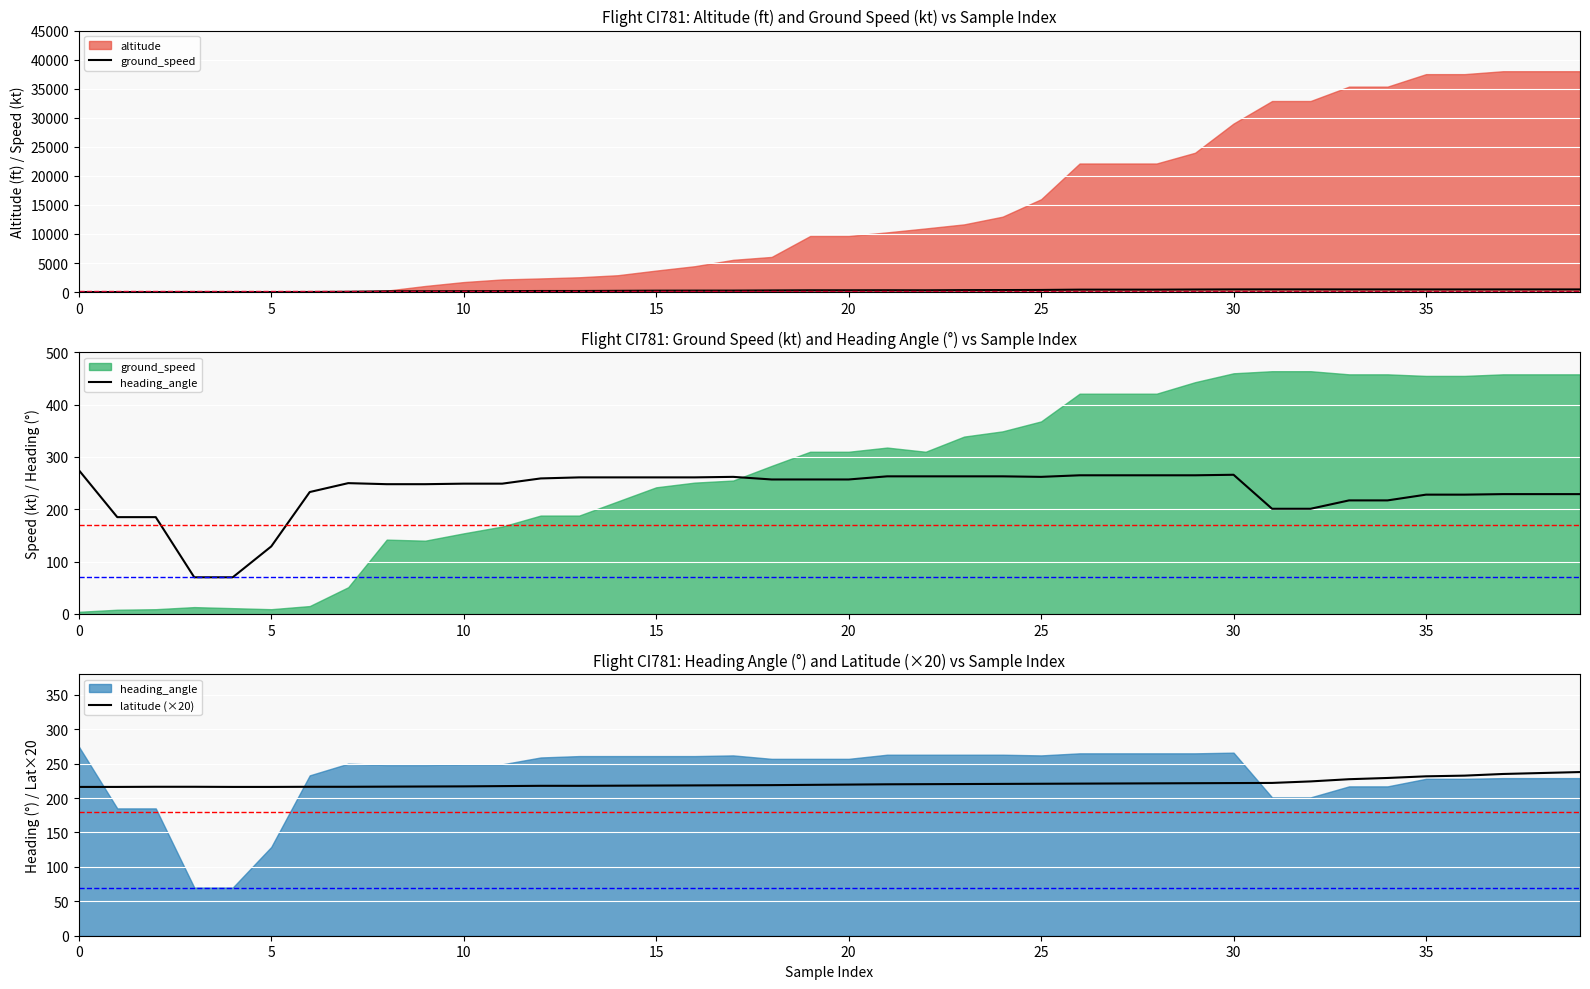

The value of latitude (×20) at 20 is 153.6. True or false?

False